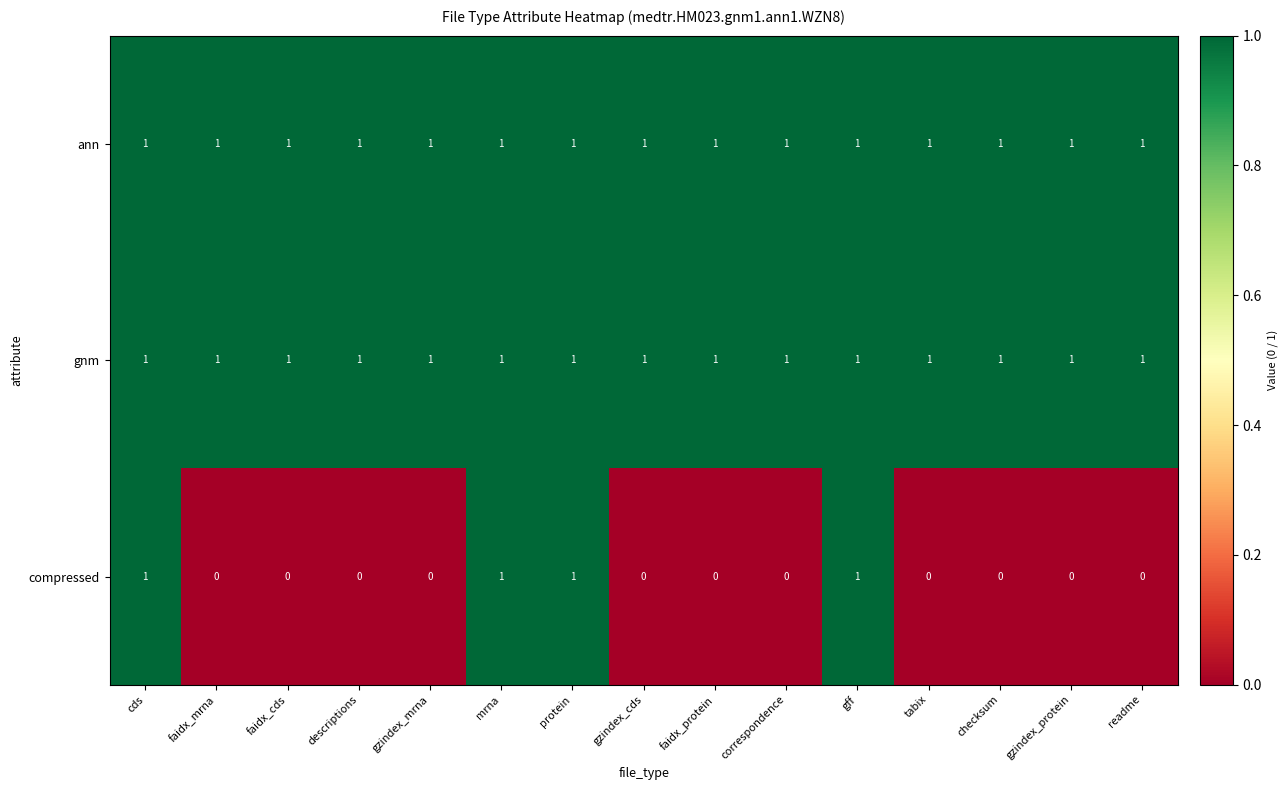

Between faidx_mrna and gff, which series saw the biggest shift?

compressed